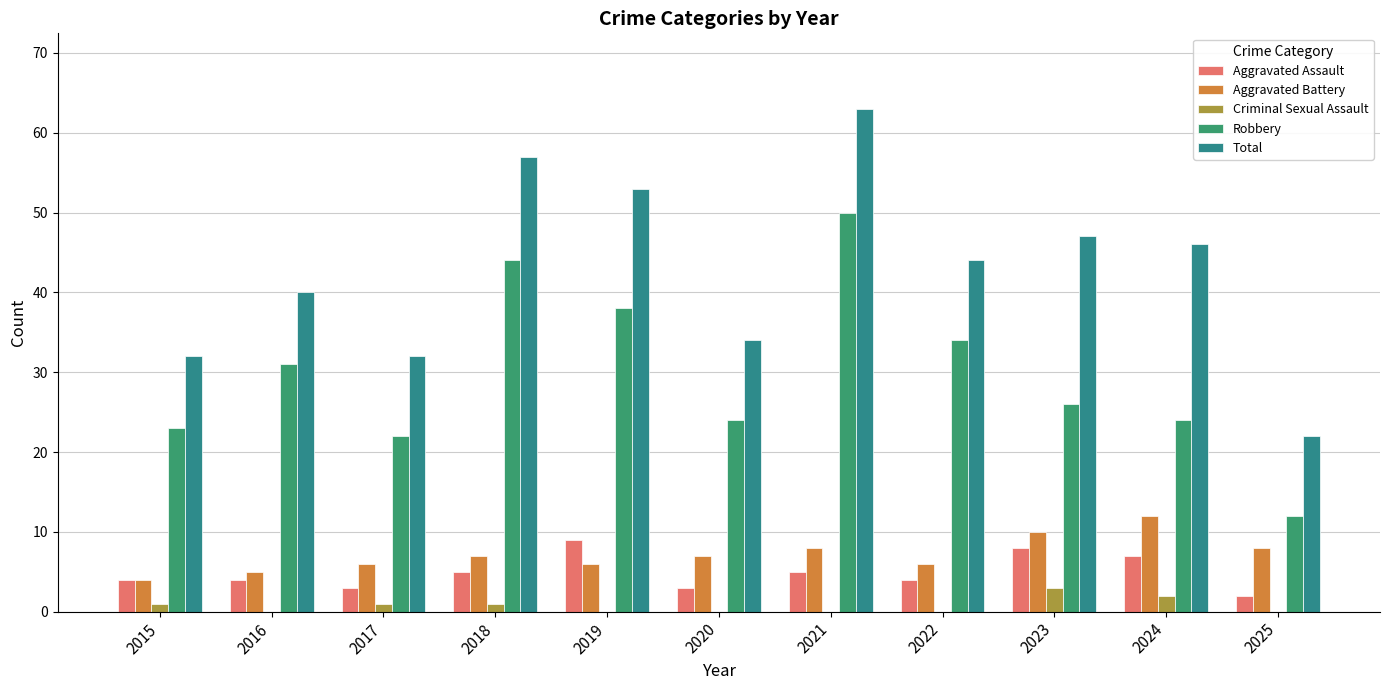

At how many categories does at least one series exceed 33?

8